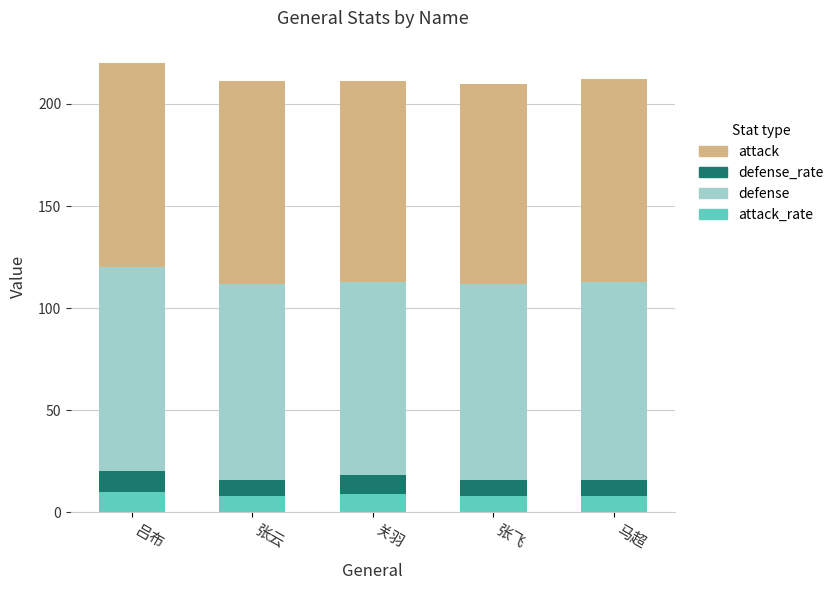

What is the total value across all series at 张云?

211